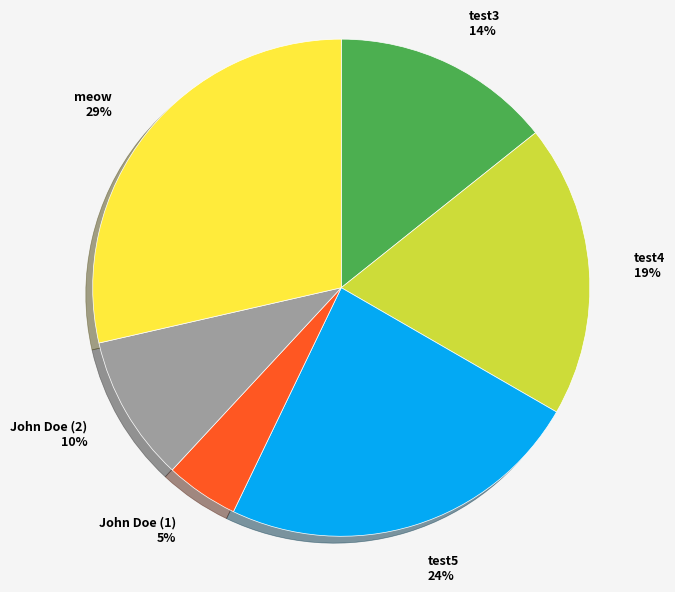

Is there a majority slice in this chart?

No